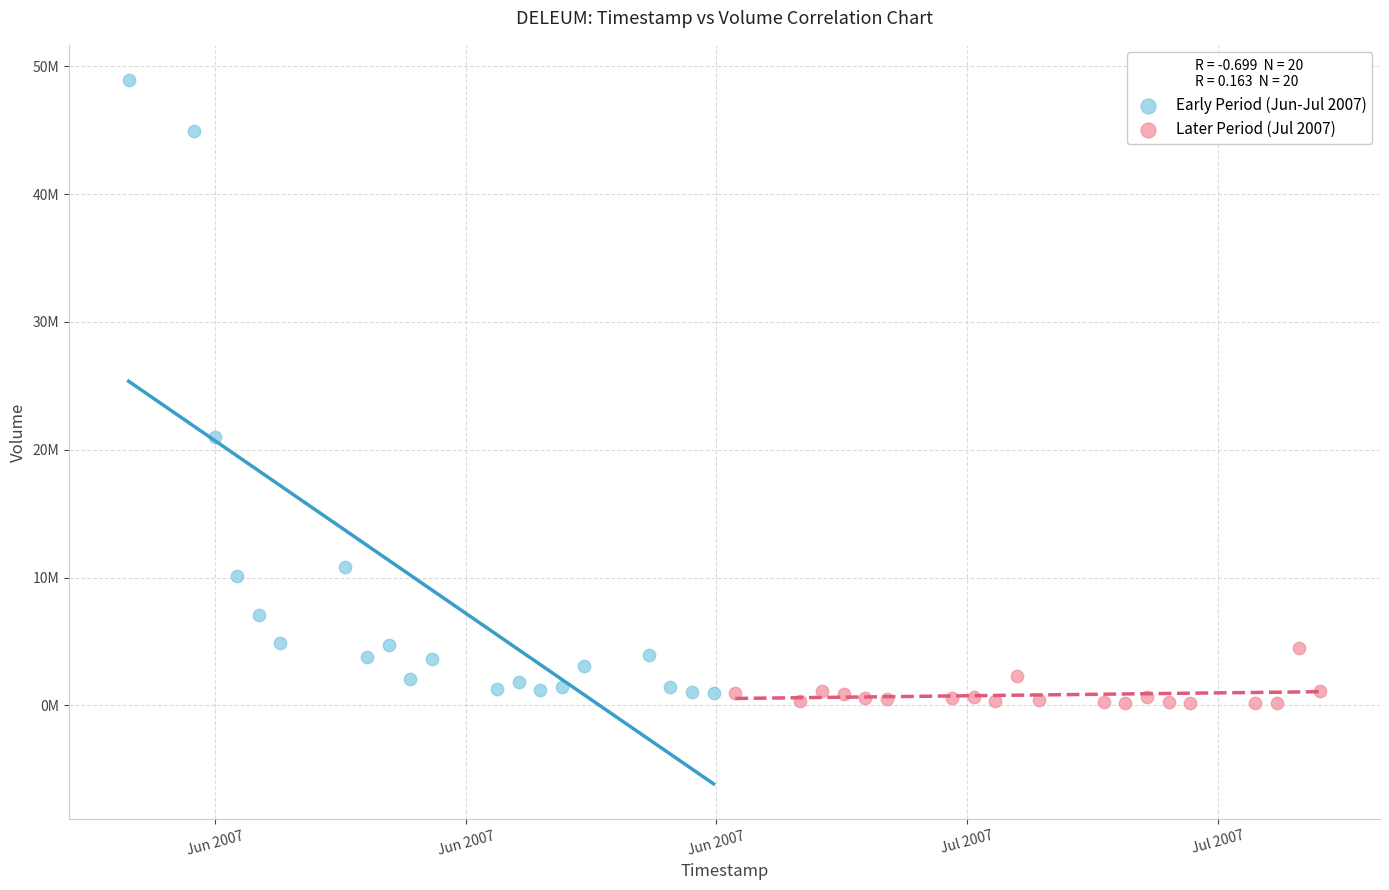

Which series reaches the minimum Y coordinate?

Later Period (Jul 2007)